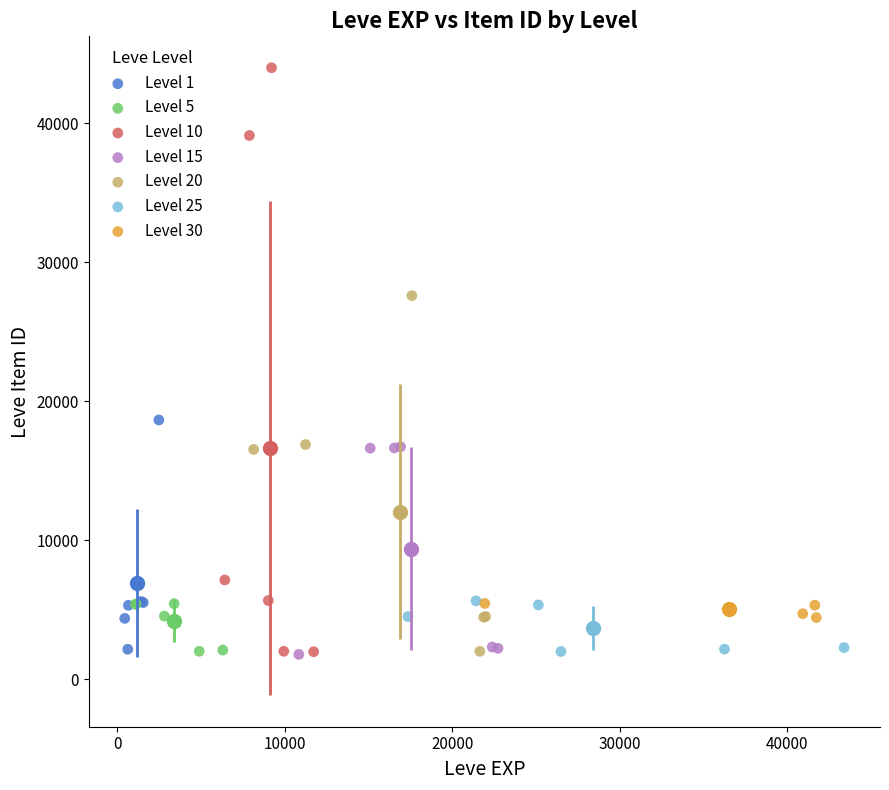

Which series has the widest spread of Y values?

Level 10